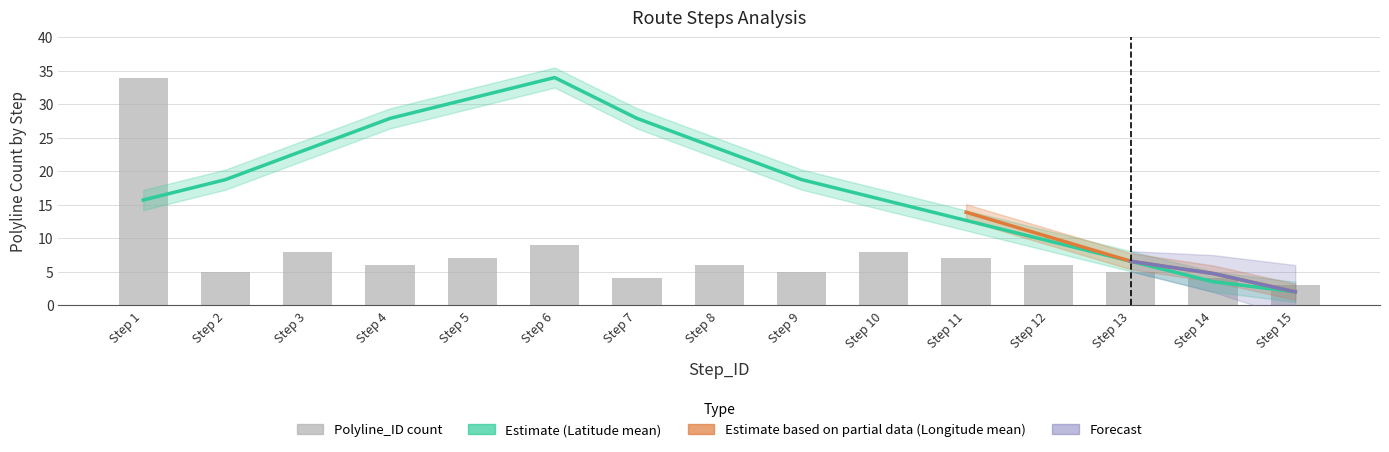

What is the value of the Latitude_mean bar at the 1st from the left?

15.7